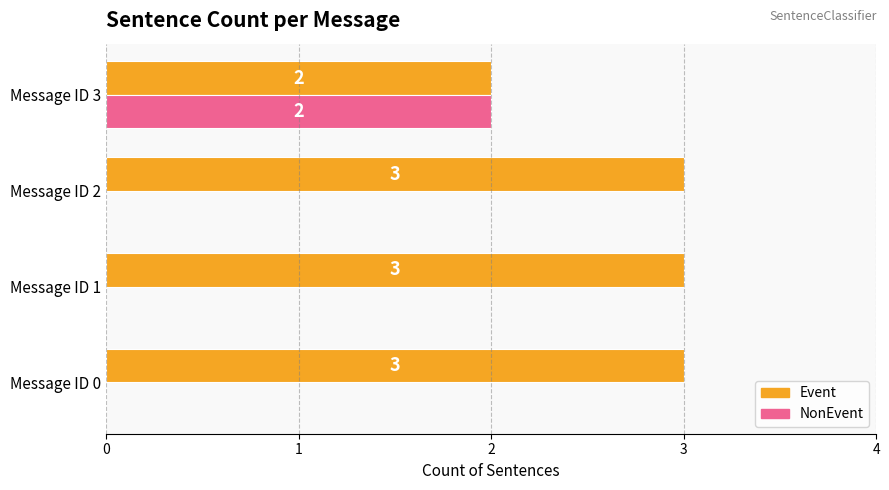

Which series has the widest spread of values?

NonEvent